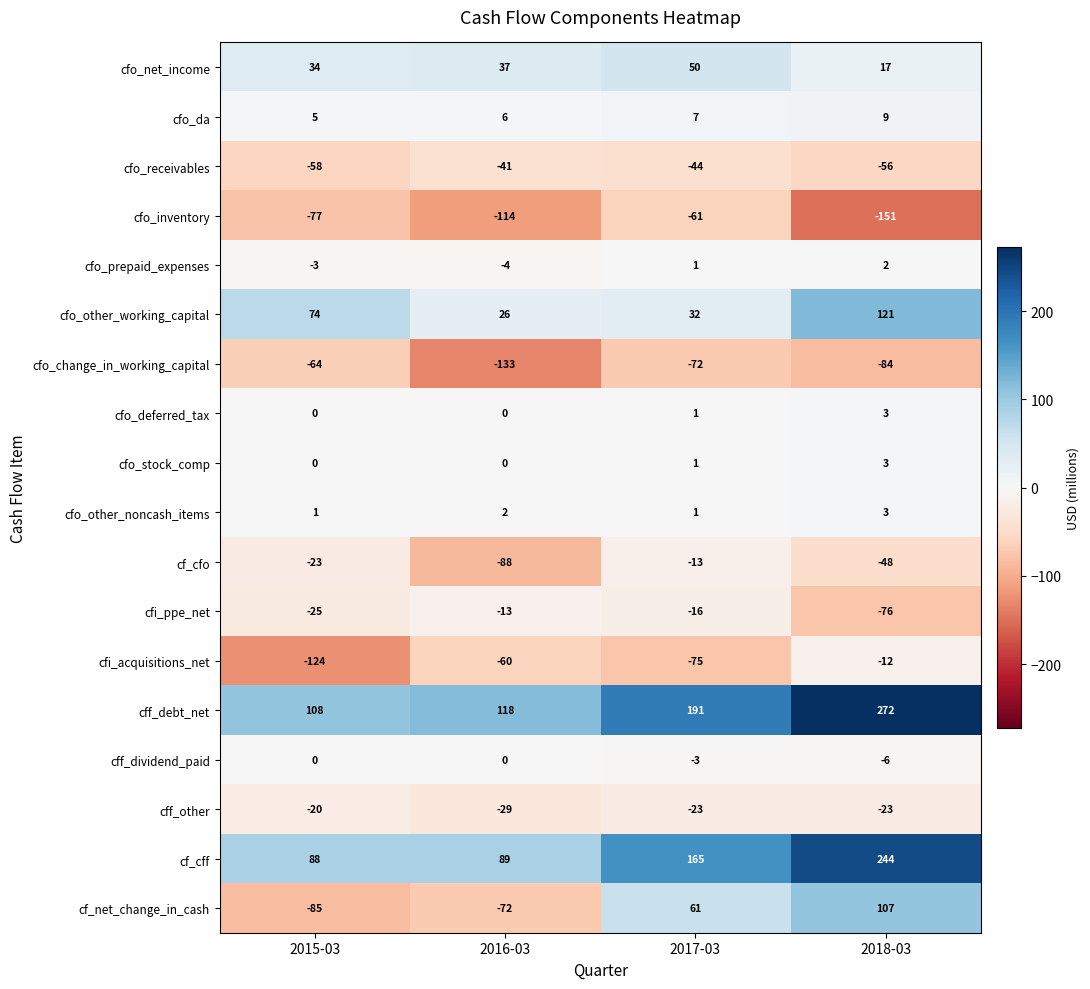

What is the difference between the highest and lowest values at 2016-03?

251